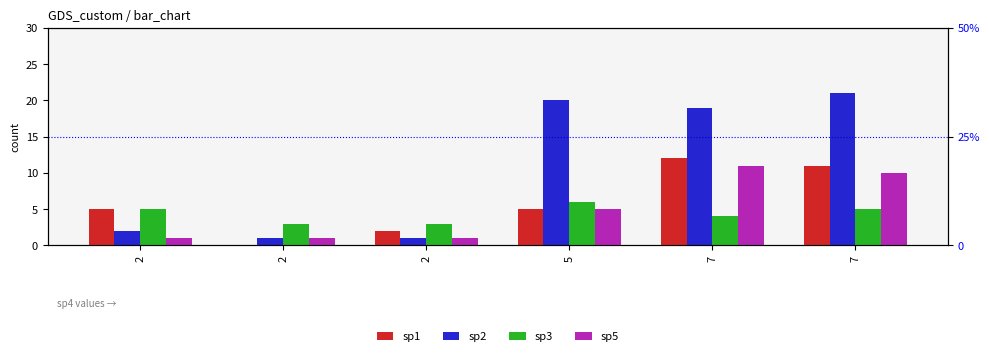

True or false: sp1 has a value of 6 at 7.

False